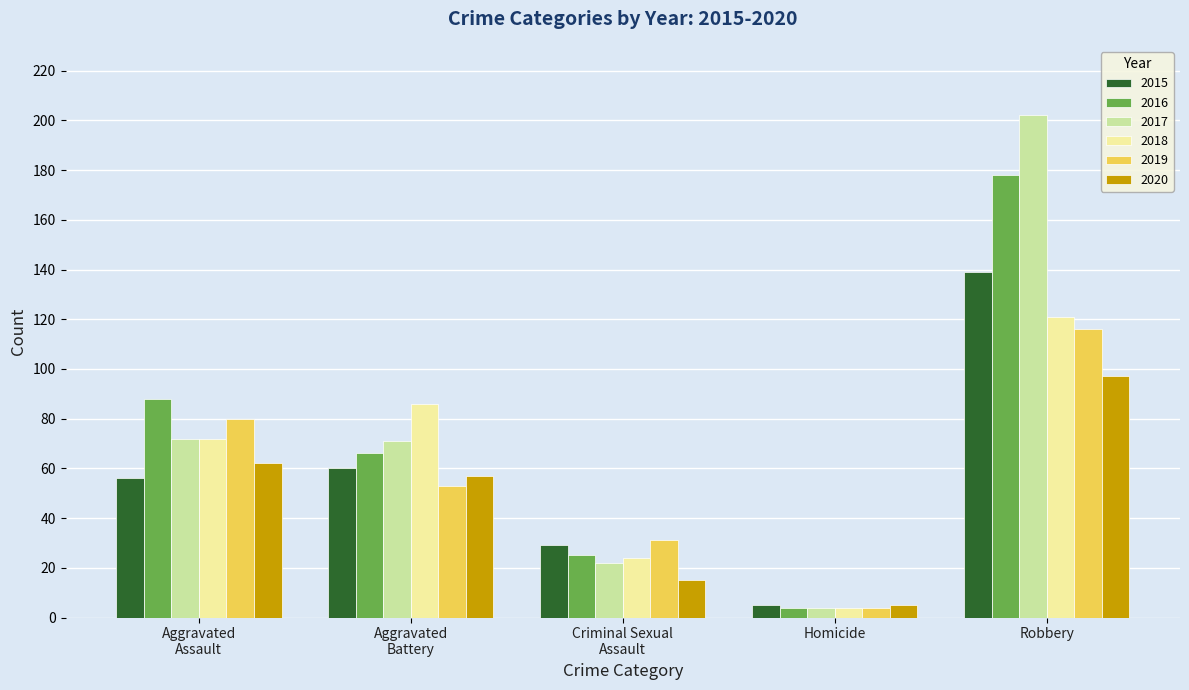

Is it true that 2018 equals 4 at Homicide?

True